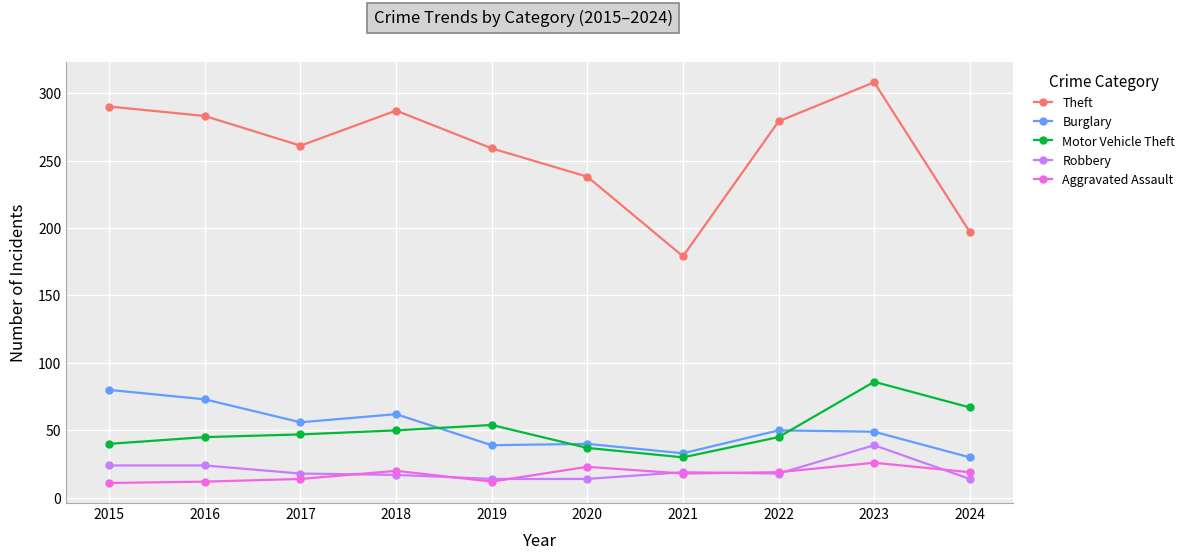

What is the highest value of the Burglary series?

80